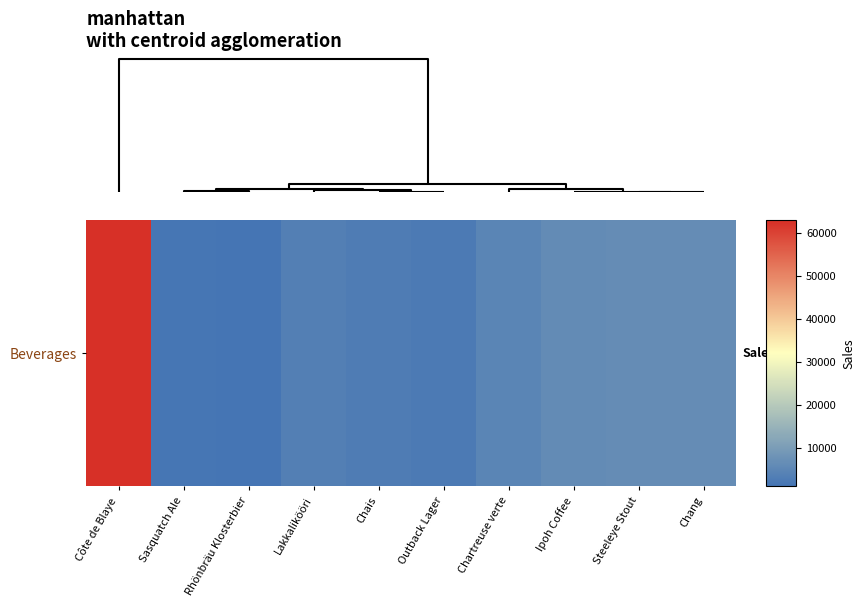

List the labels in order of value, largest first.

Côte de Blaye, Steeleye Stout, Chang, Ipoh Coffee, Chartreuse verte, Lakkalikööri, Chais, Outback Lager, Sasquatch Ale, Rhönbräu Klosterbier